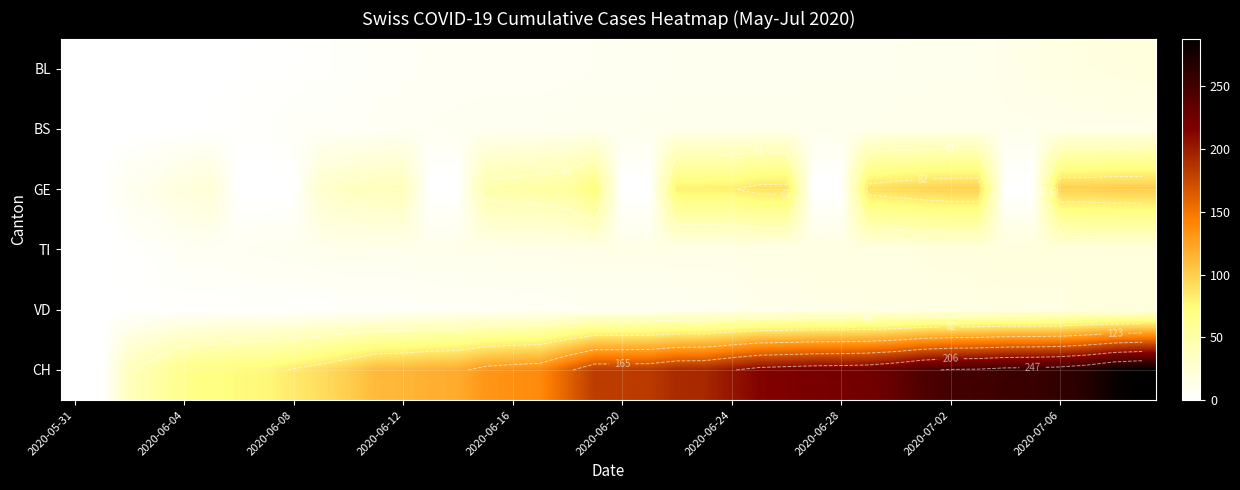

How many categories are shown in the chart?

40